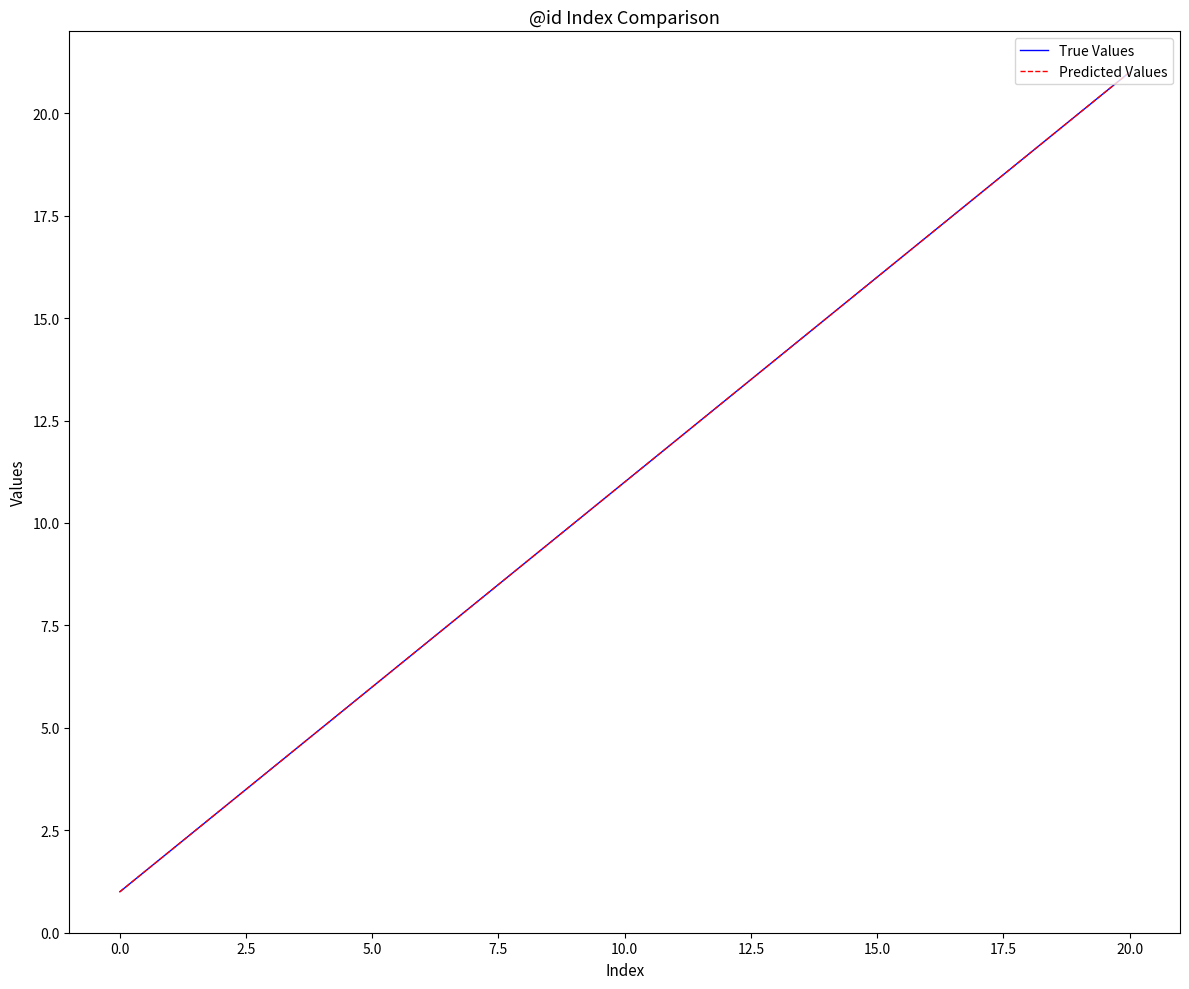

Does the chart display data point markers on the line(s)?

No